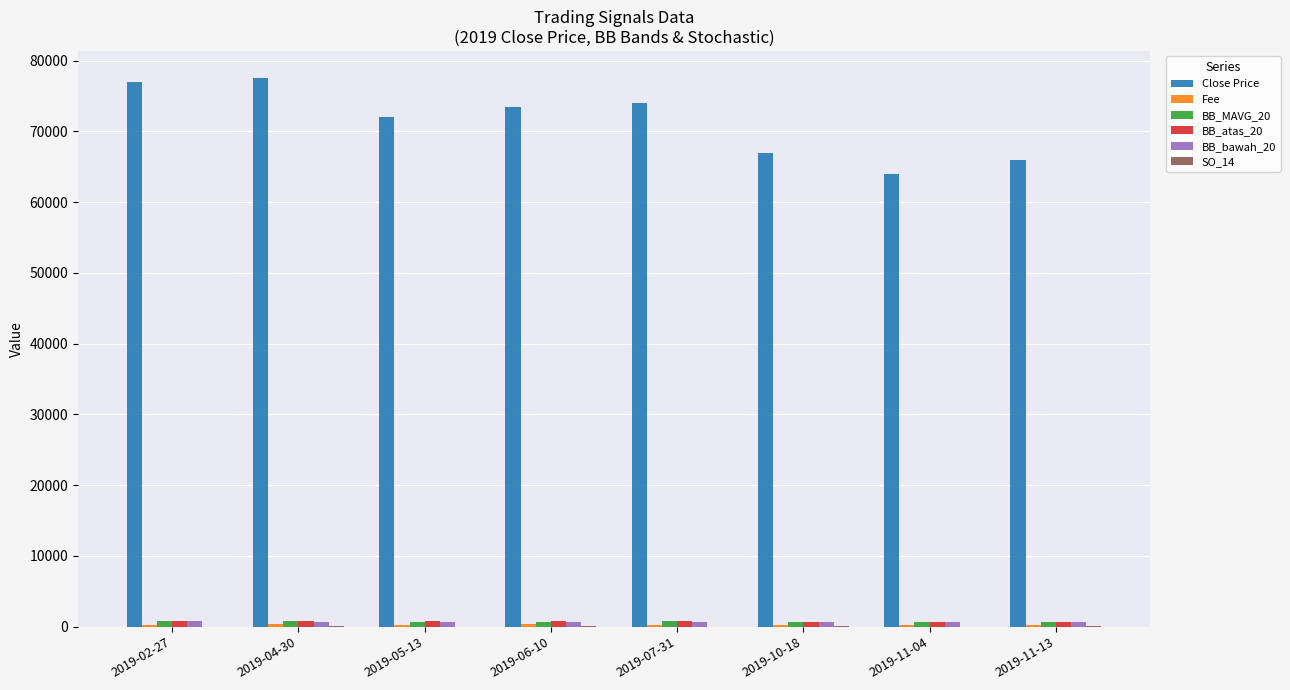

What is the sum of all BB_MAVG_20 values?

5707.5